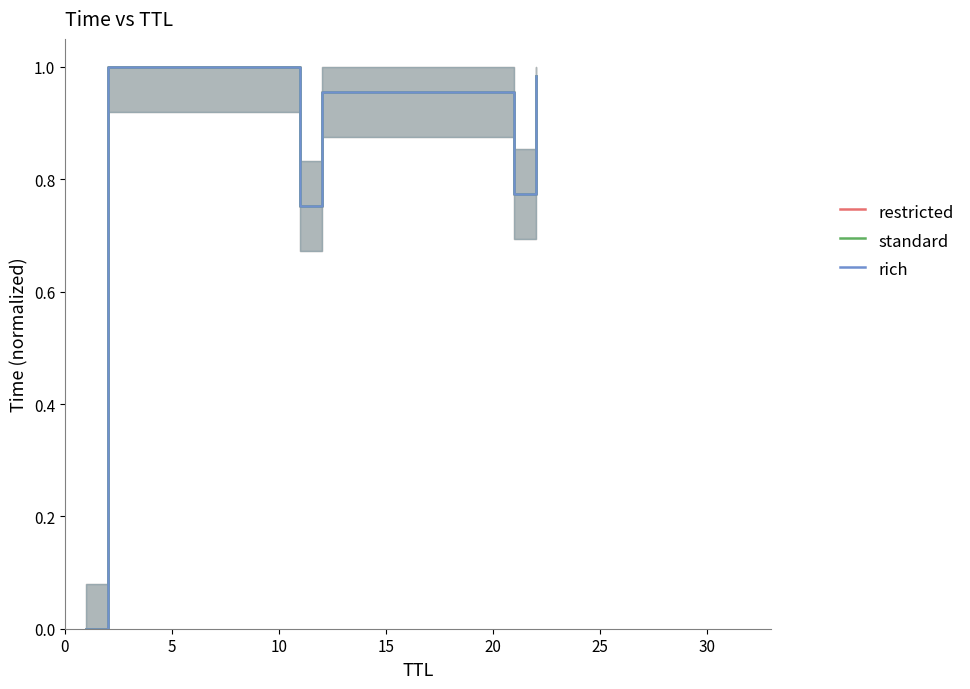

True or false: restricted and standard intersect in this chart.

False